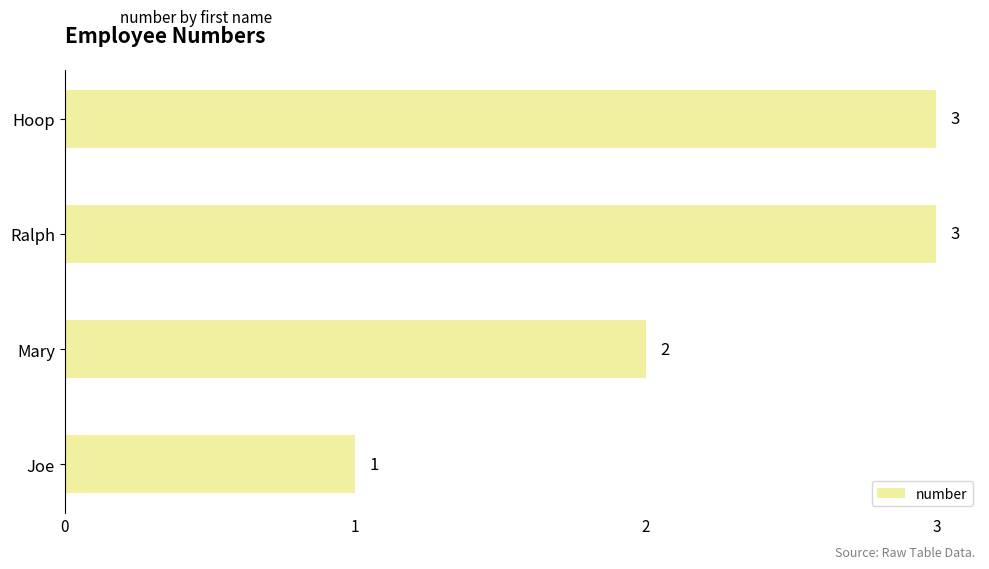

What is the sum of all values?

9